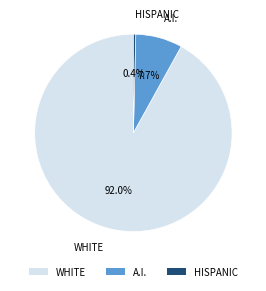

What portion of the pie excludes A.I.?

92.3%